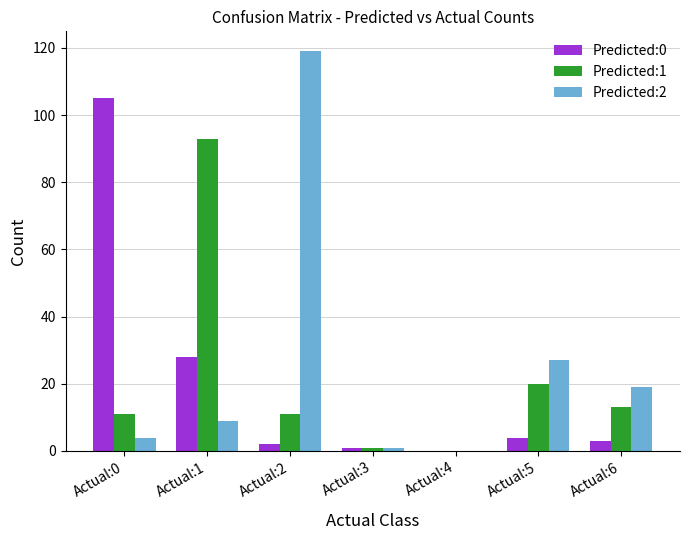

How many categories are shown in the chart?

7